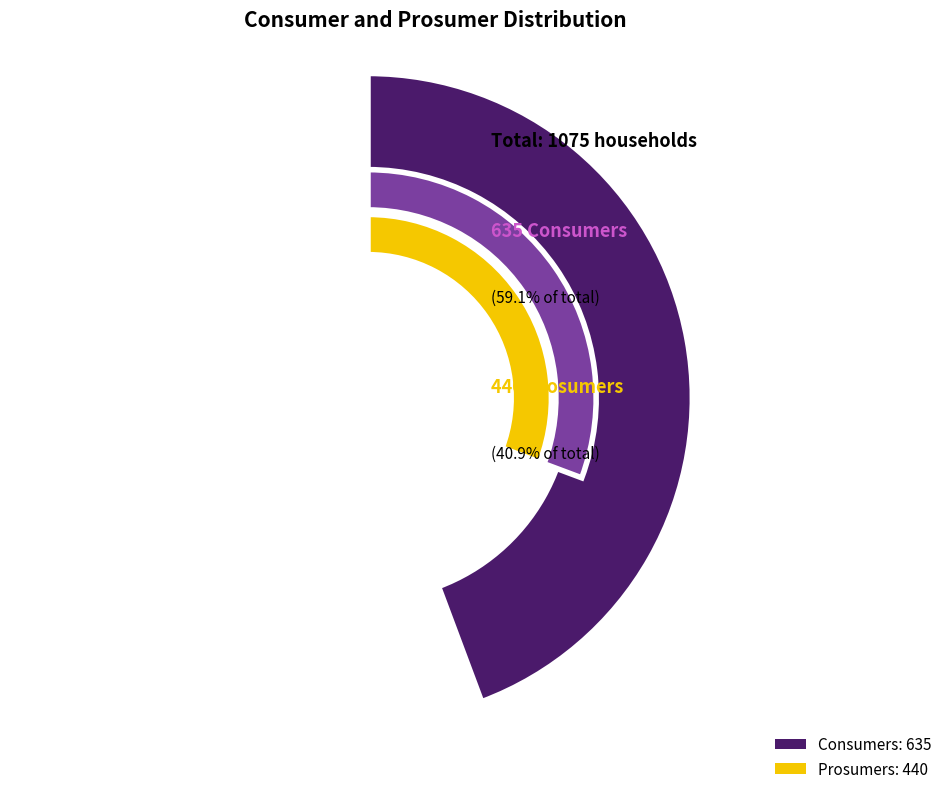

To the nearest percent, what is the average slice percentage?

50%